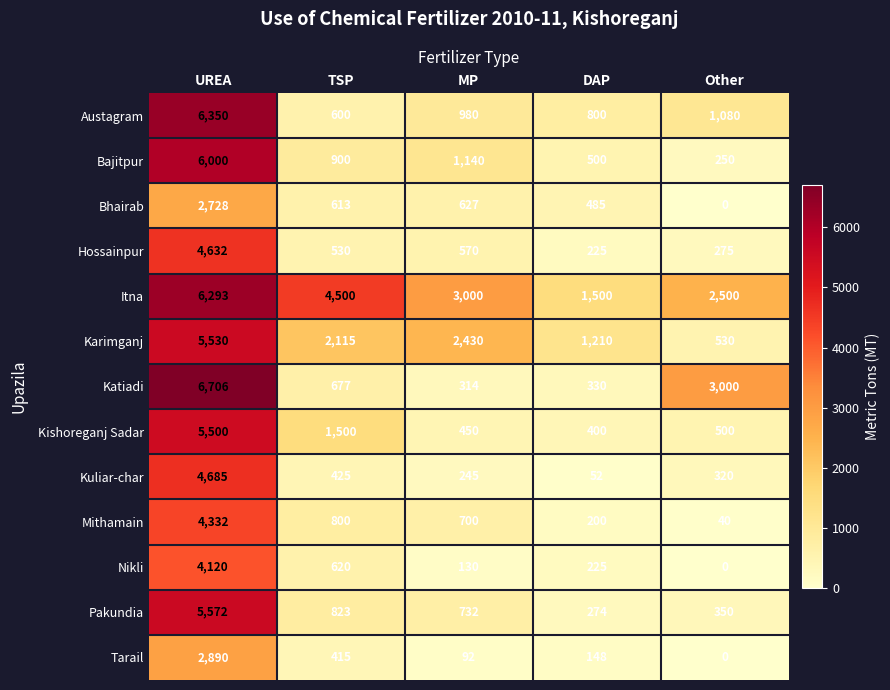

Read the Kishoreganj Sadar value at UREA, to the nearest 10.

5500